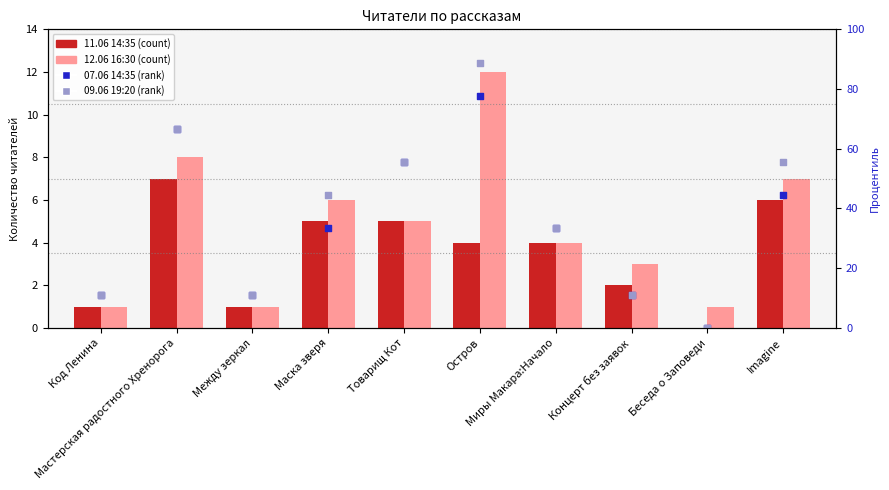

Which series reaches the minimum Y coordinate?

11.06 14:35